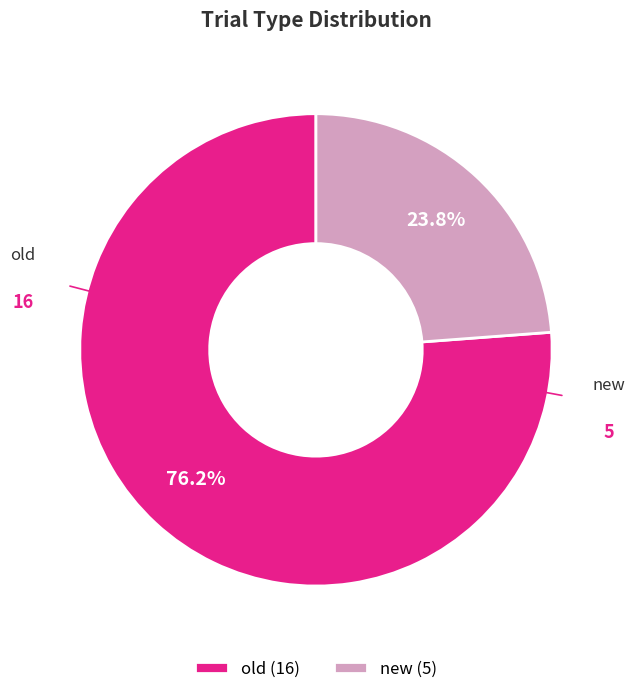

Which category has the smallest portion of the pie?

new